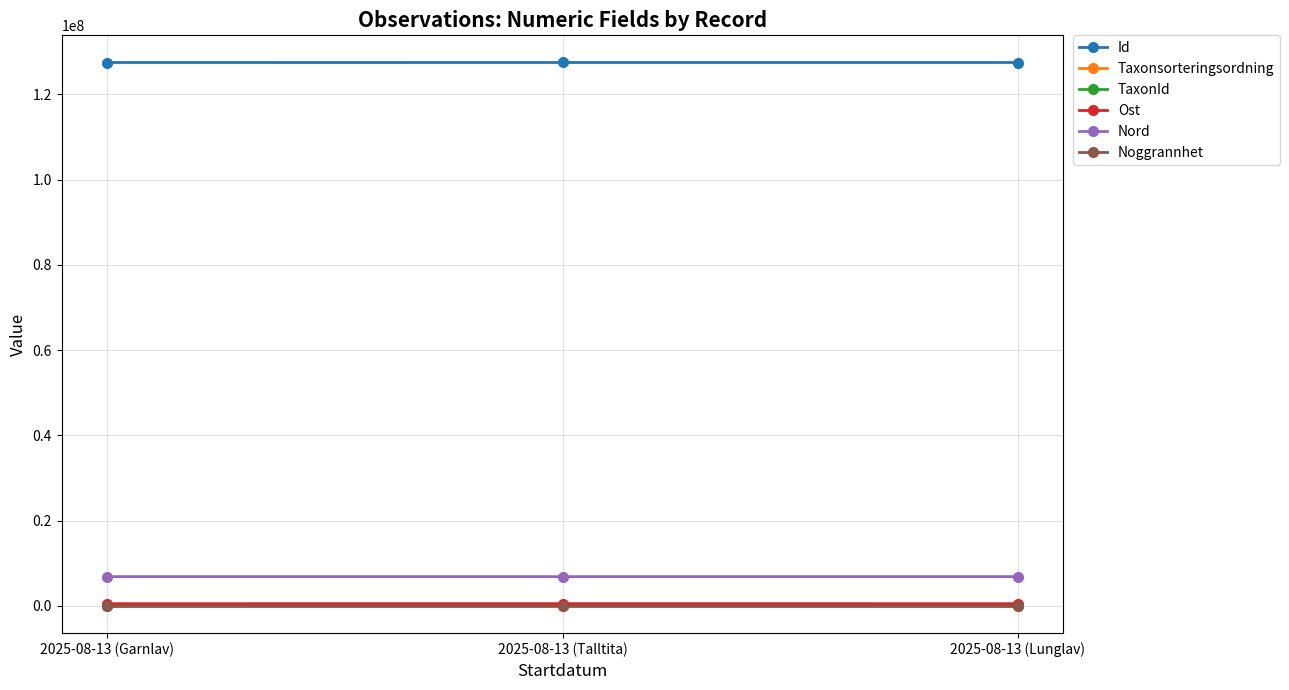

What is the label of the 3rd point from the right?

2025-08-13 (Garnlav)